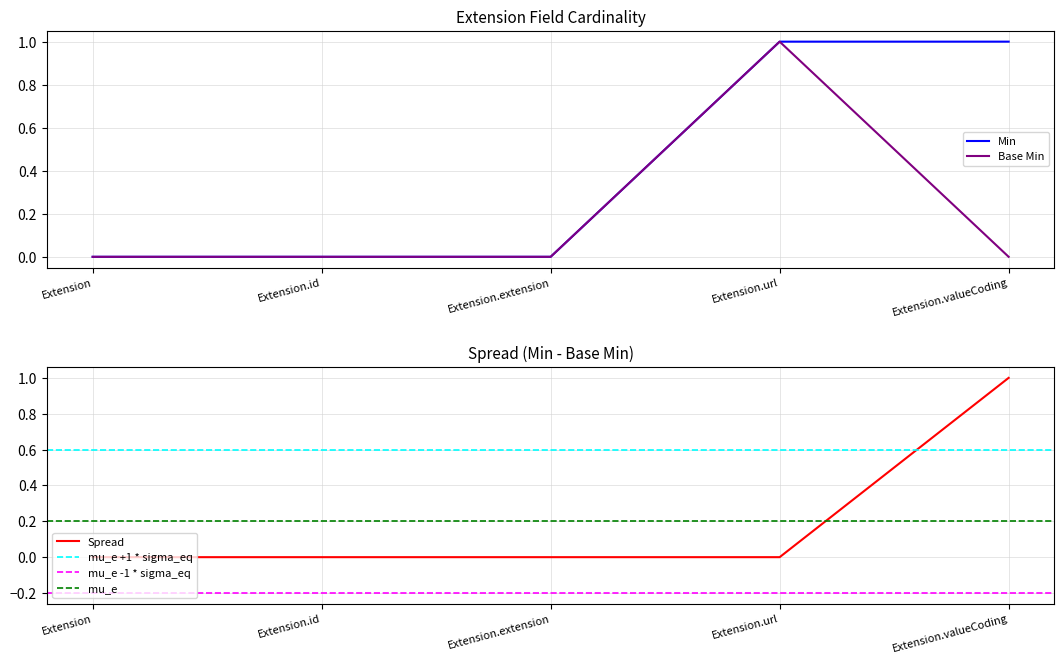

What is the label of the 2nd point from the left?

Extension.id